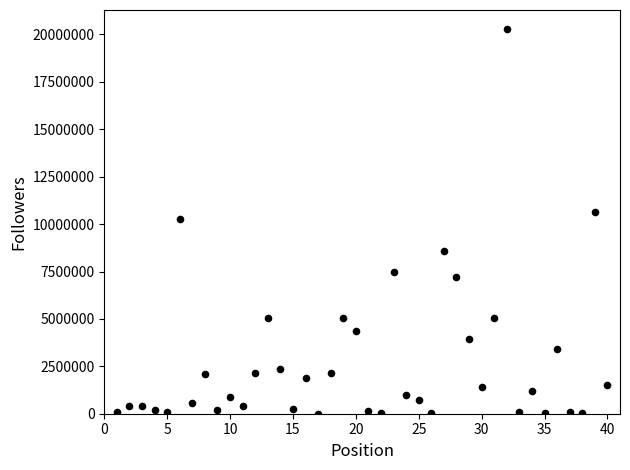

What is the range of X values (max minus min)?

39